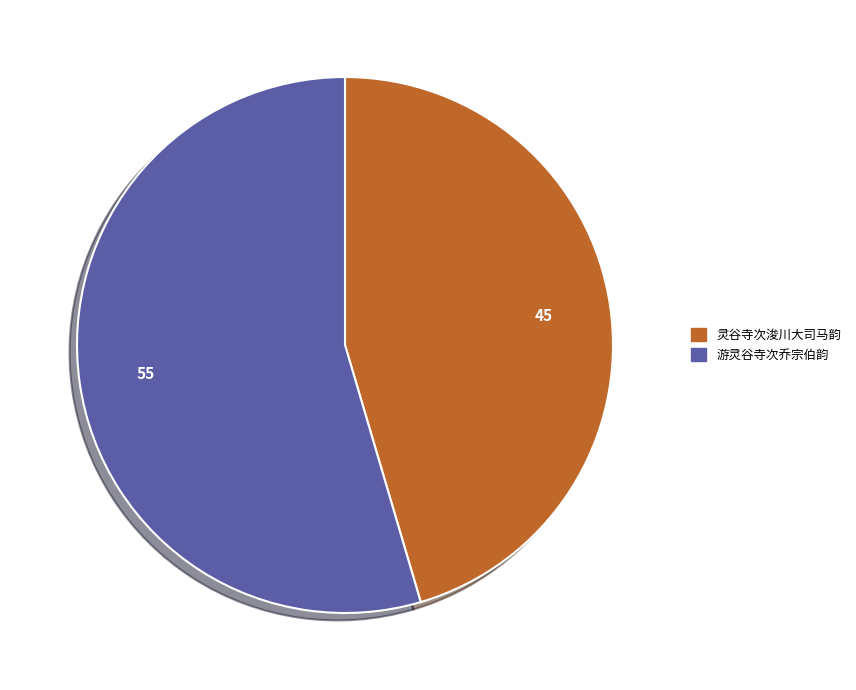

True or false: 灵谷寺次浚川大司马韵 accounts for 35% of the total.

False